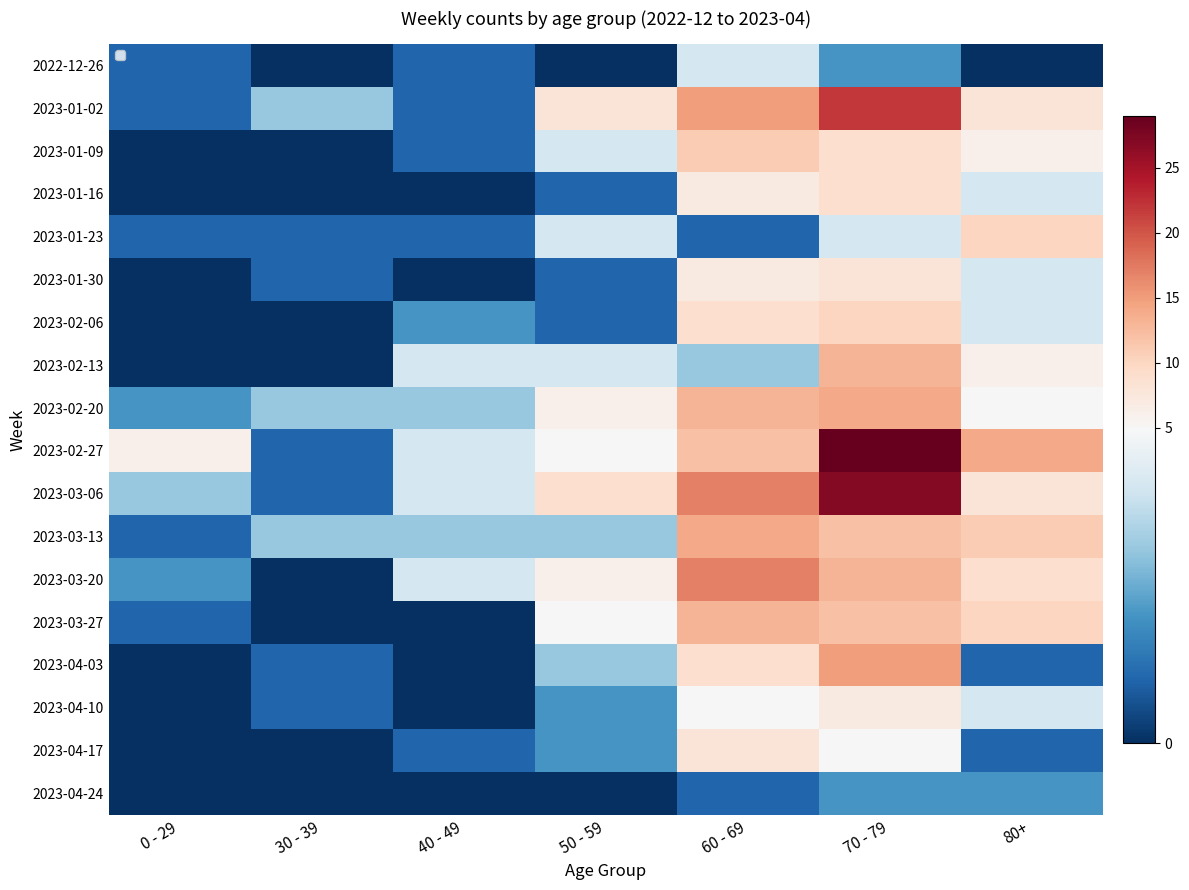

At which category does the chart reach its minimum across all series?

30 - 39